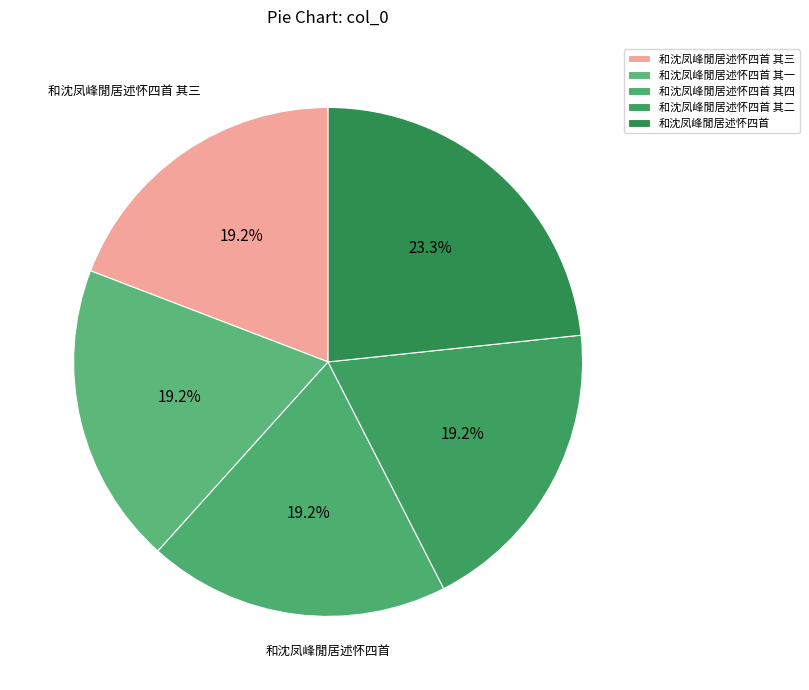

Rank the categories by value from highest to lowest.

和沈凤峰閒居述怀四首, 和沈凤峰閒居述怀四首 其四, 和沈凤峰閒居述怀四首 其三, 和沈凤峰閒居述怀四首 其二, 和沈凤峰閒居述怀四首 其一